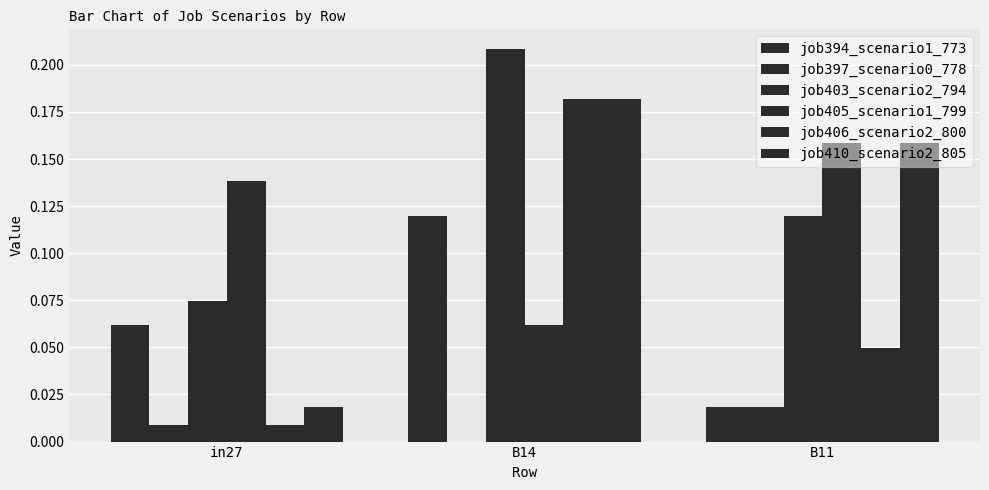

How many data points does each series have?

3